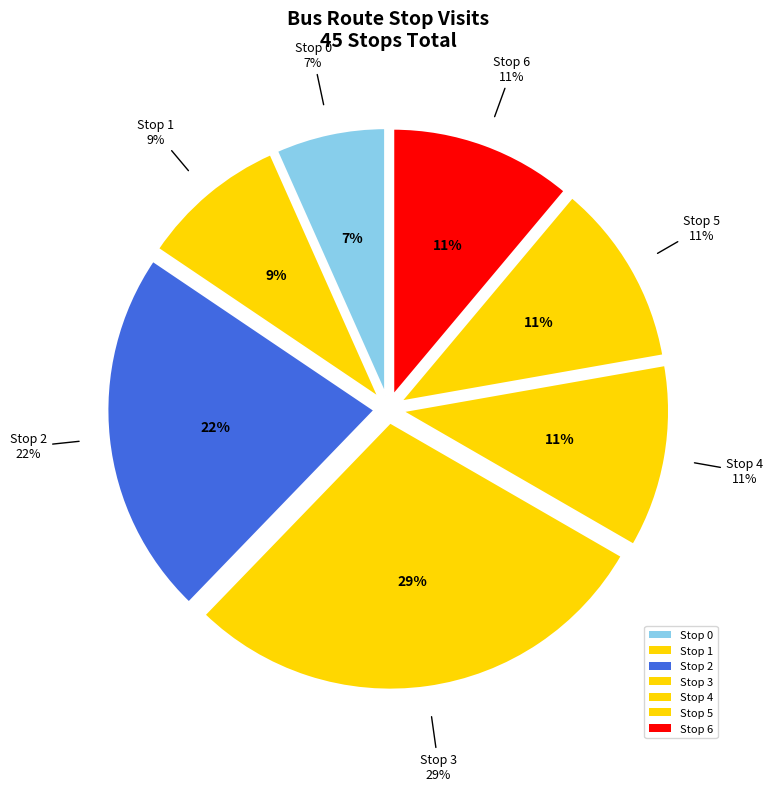

To the nearest percent, what is the average slice percentage?

14%